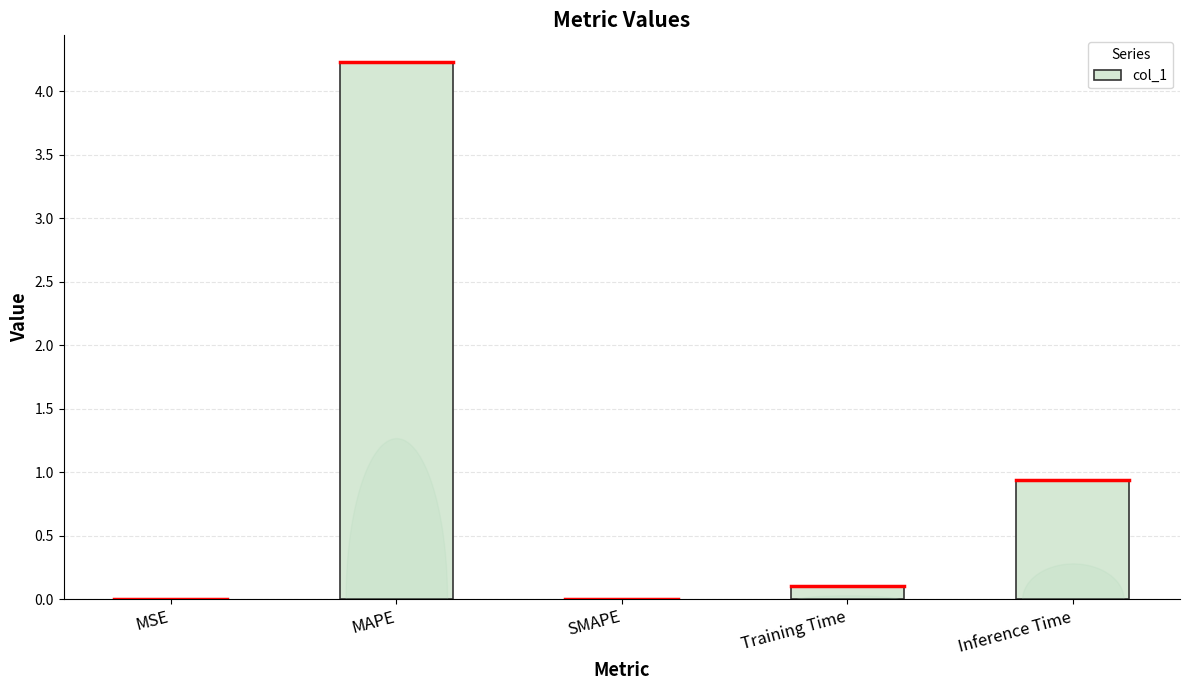

The value at MSE is 0.0. True or false?

True